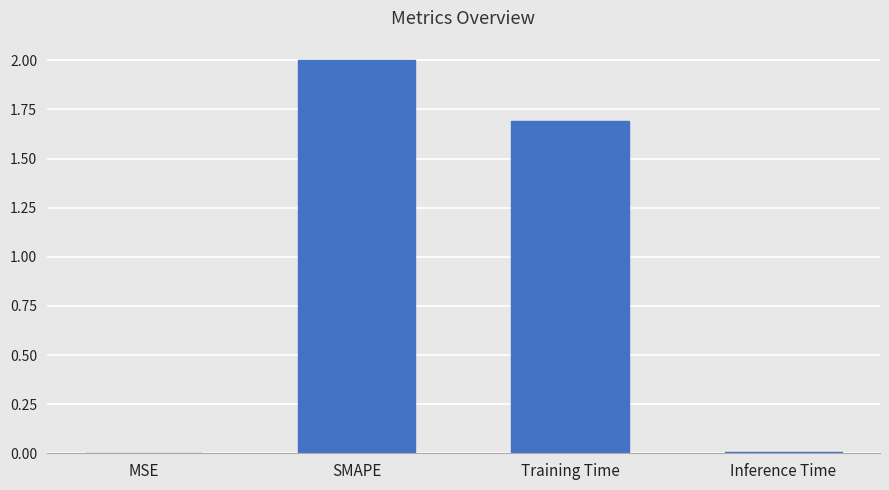

Is it true that the value at SMAPE is 2.0?

True